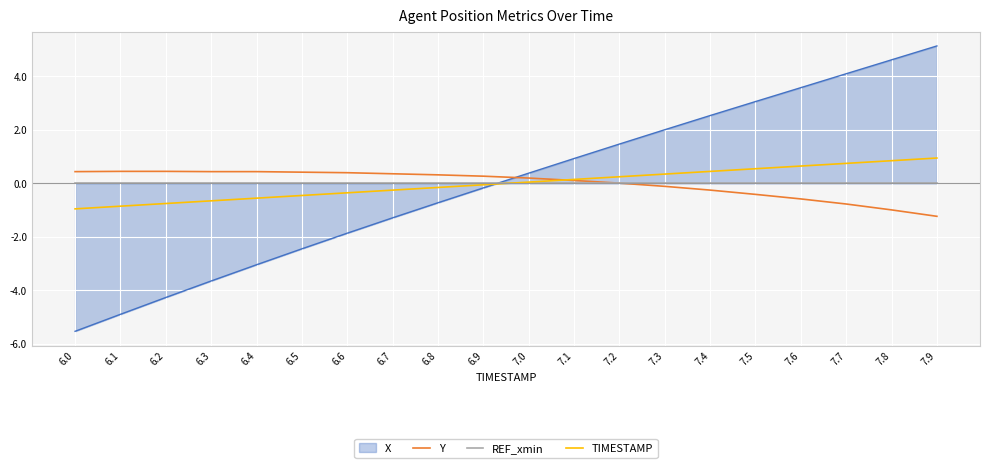

After their last crossing, which series has the higher values: TIMESTAMP or REF_xmin?

TIMESTAMP